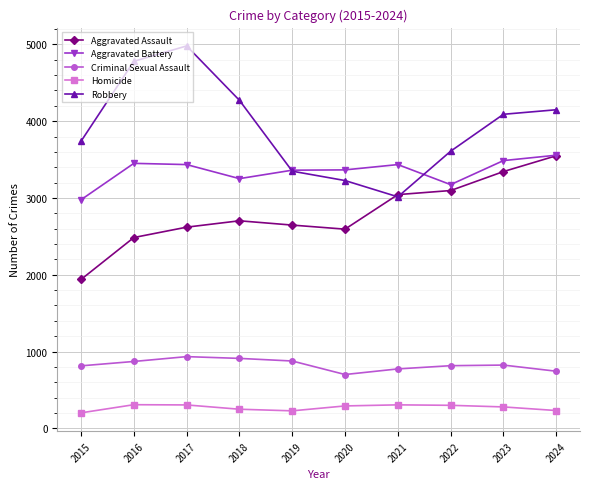

Is the value of Robbery at 2016 greater than the value of Aggravated Assault at 2021?

Yes